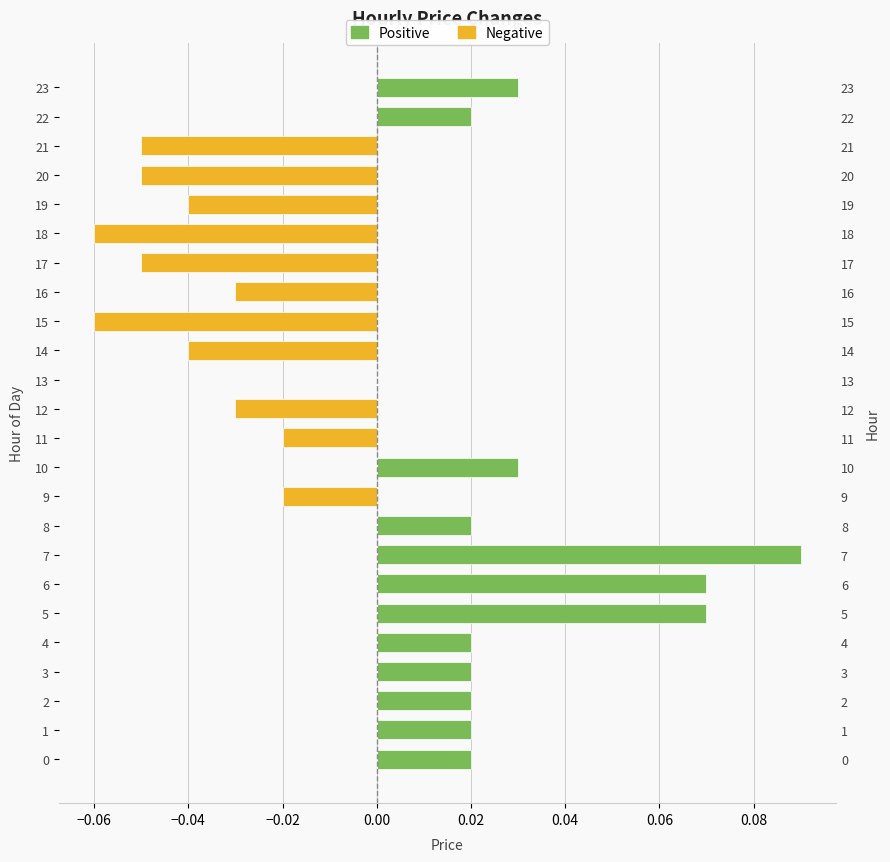

The Negative series shows -0.0 at 11. True or false?

False